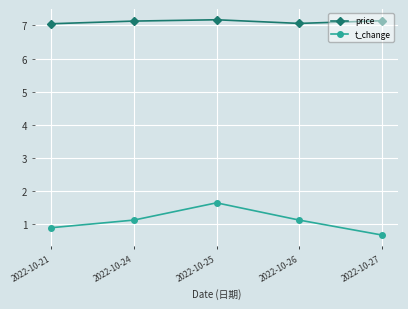

Is this an area chart (filled region under the line)?

No